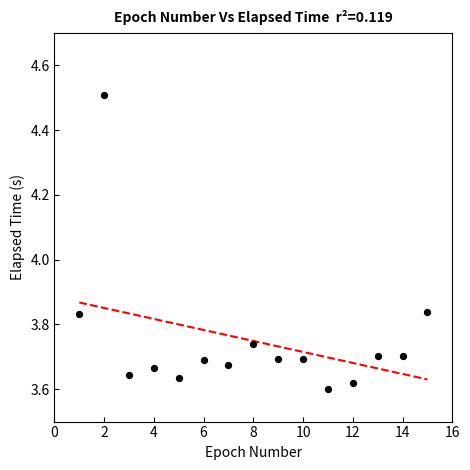

What is the range of Y values (max minus min)?

0.9